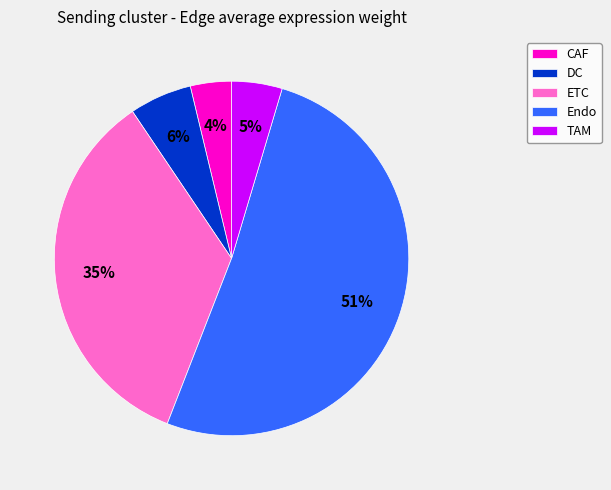

Combined, do ETC and Endo account for over 50%?

Yes